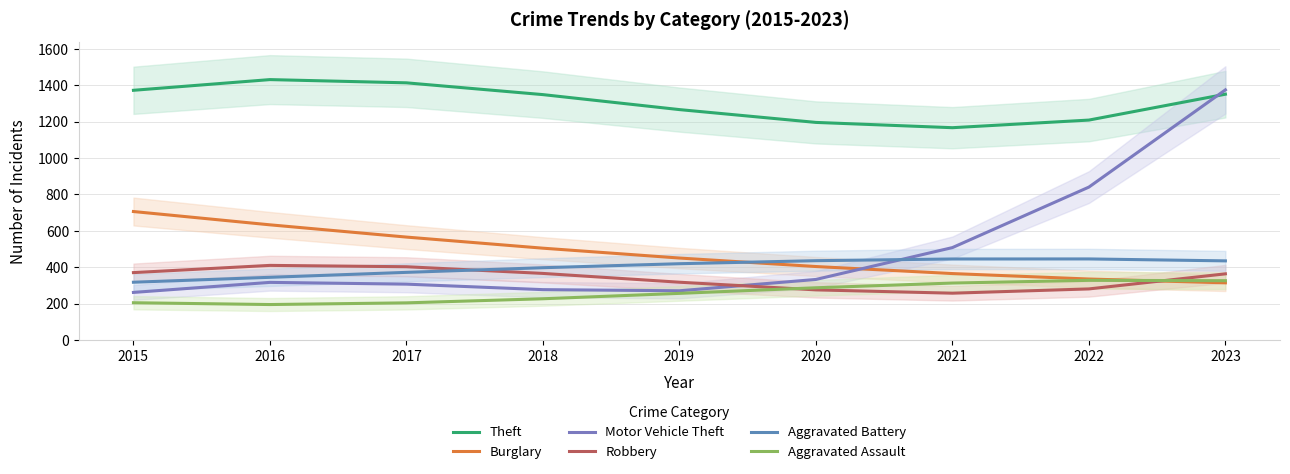

How many values in the Robbery series are below 363?

4